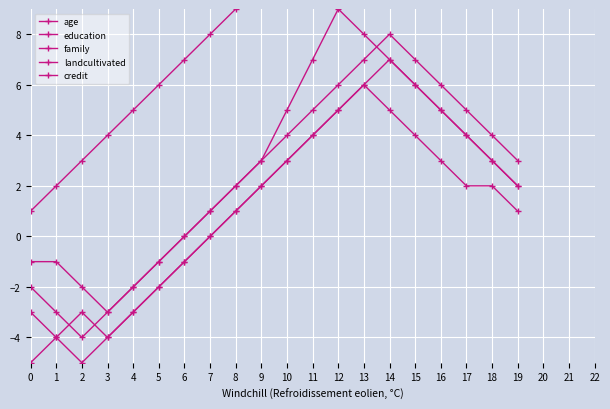

What is the difference between the highest and lowest values at 3?

8